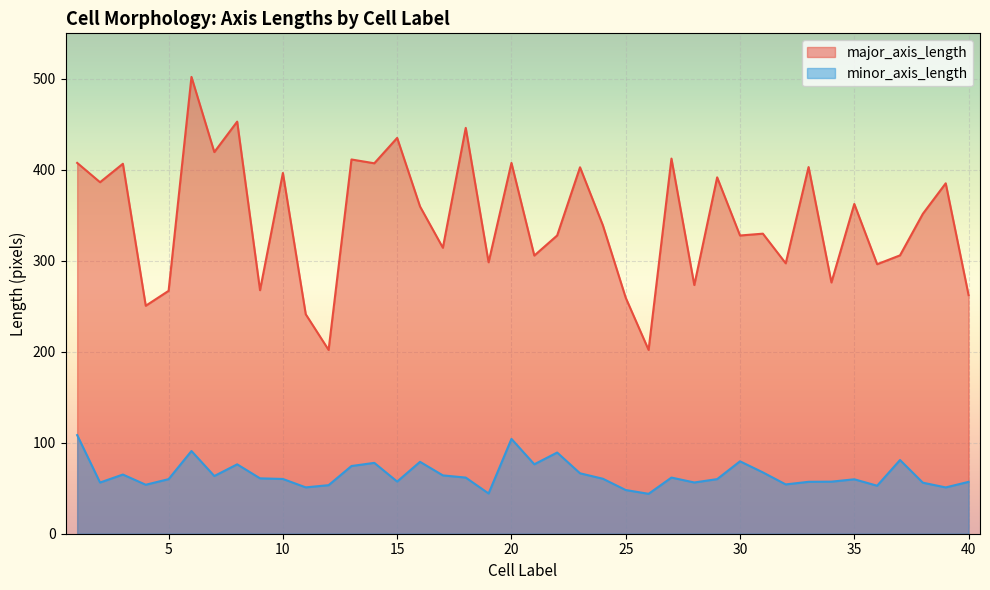

Is the value of major_axis_length at 13 greater than the value of minor_axis_length at 30?

Yes